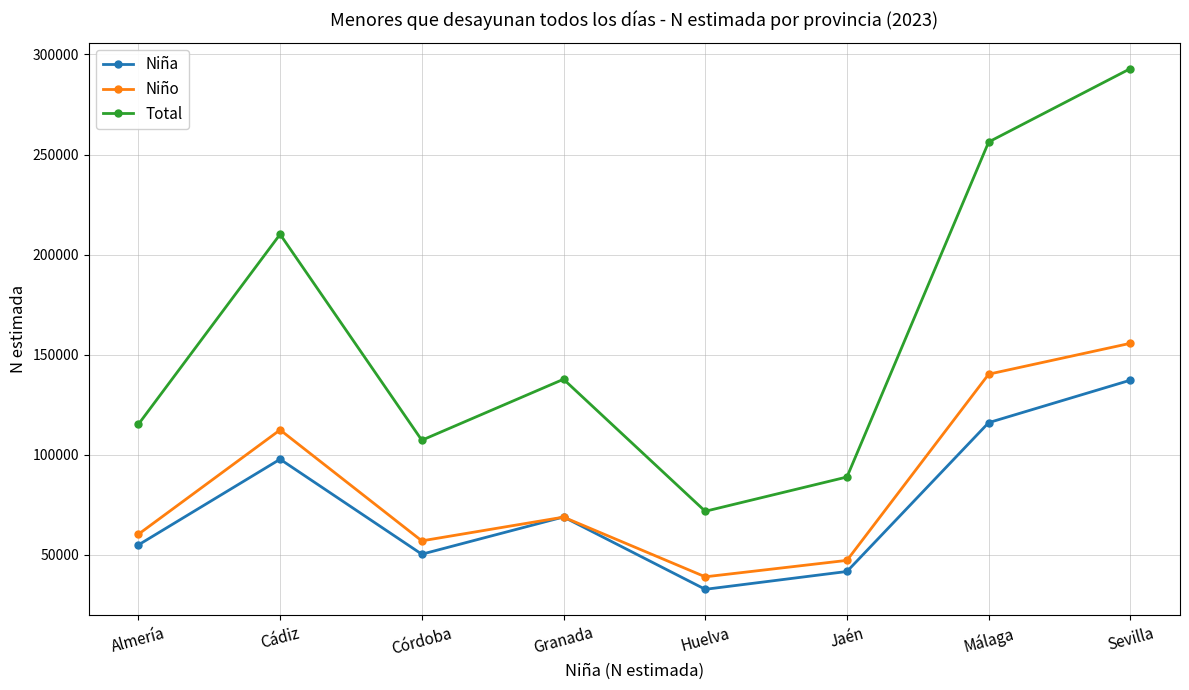

True or false: Niño has more than 2 points higher than both neighbors.

False